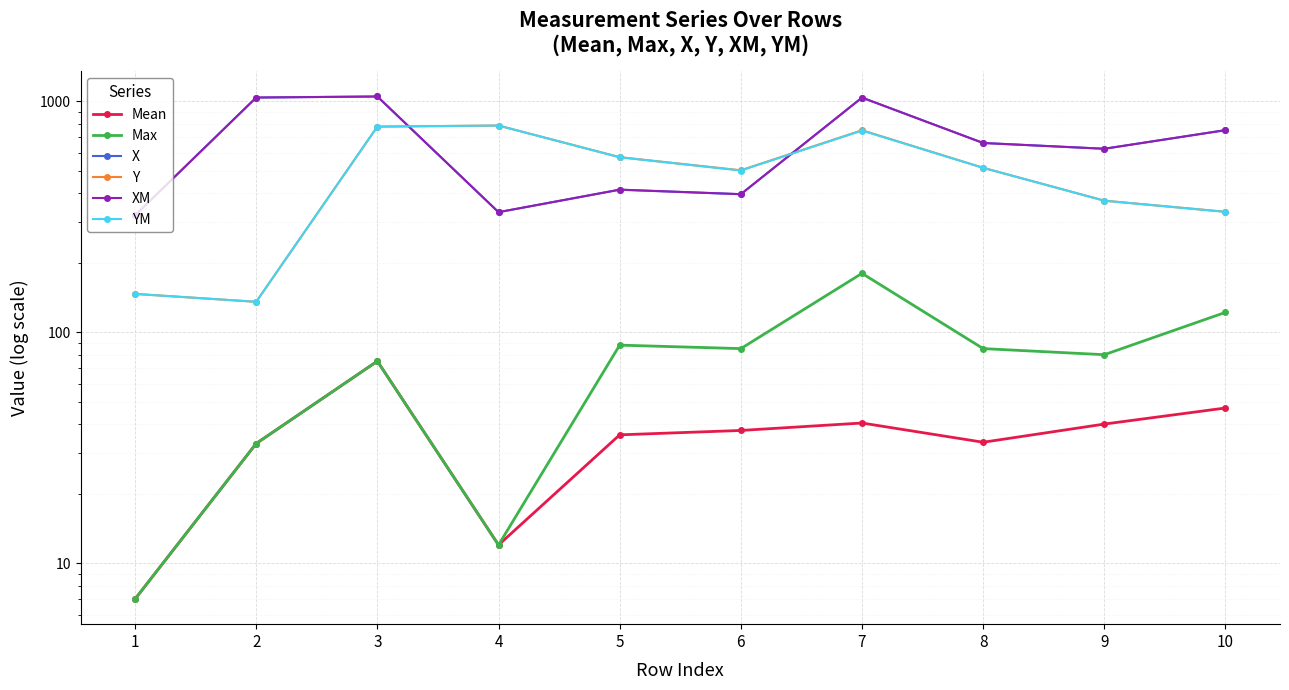

Which series has the largest total across all categories?

XM